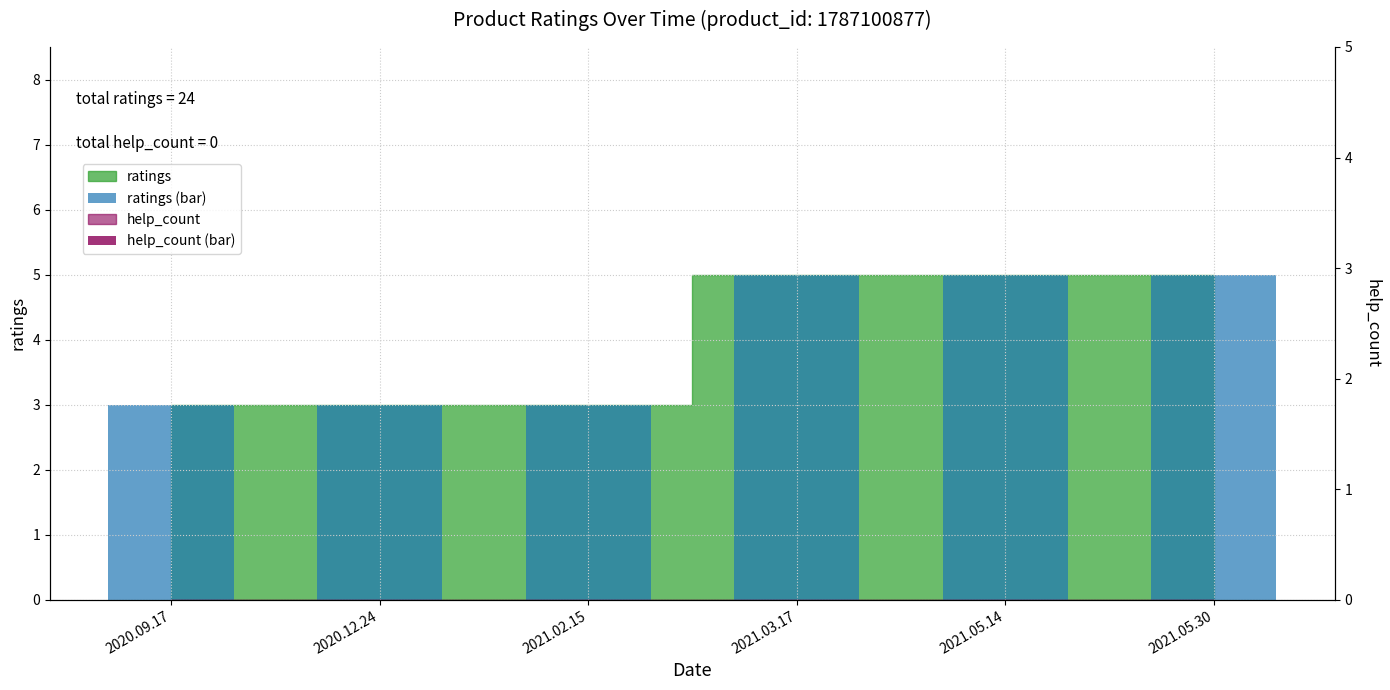

Reading left to right, what are all the values shown in this chart?

ratings (bar): 3	3	3	5	5	5
help_count (bar): 0	0	0	0	0	0